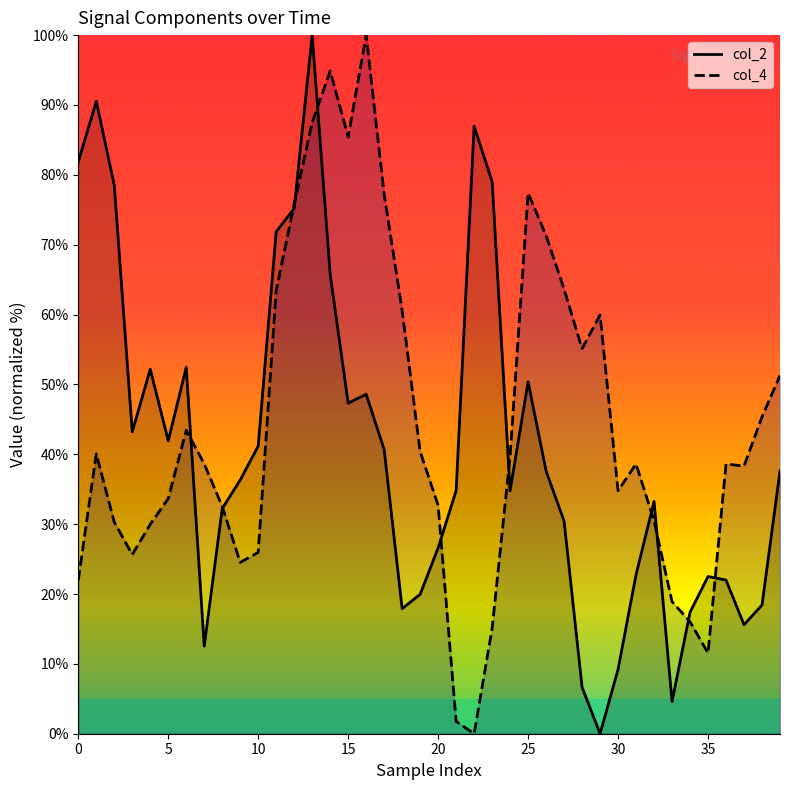

At which label is col_2 closest to 50?

25